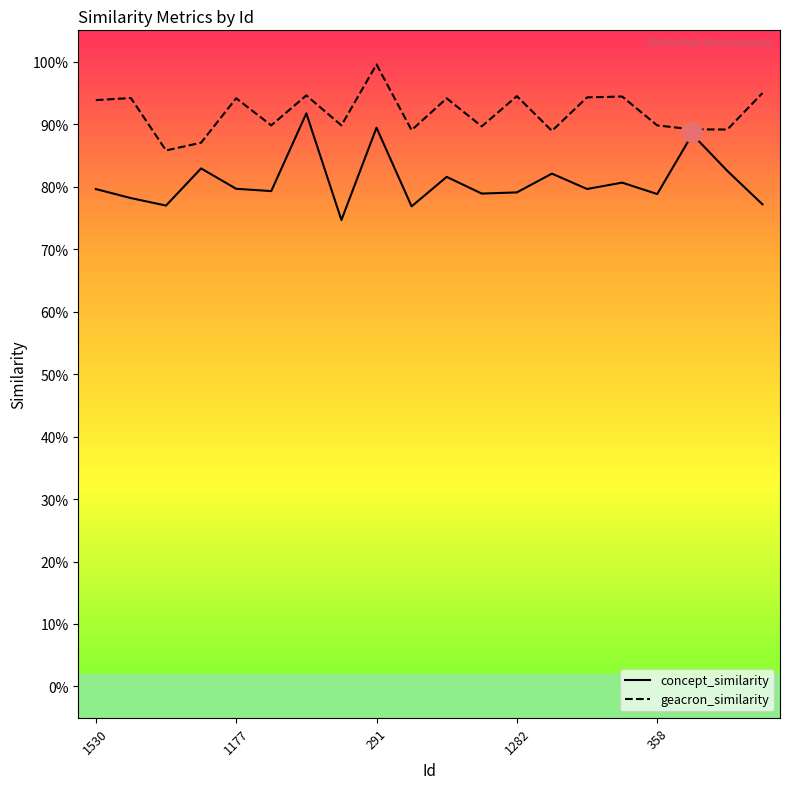

What are all the series names shown in the legend?

concept_similarity, geacron_similarity